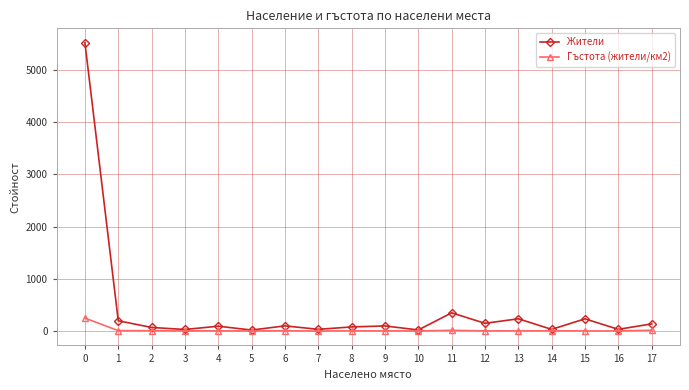

List the series in order of their peak value, highest first.

Жители, Гъстота (жители/км2)